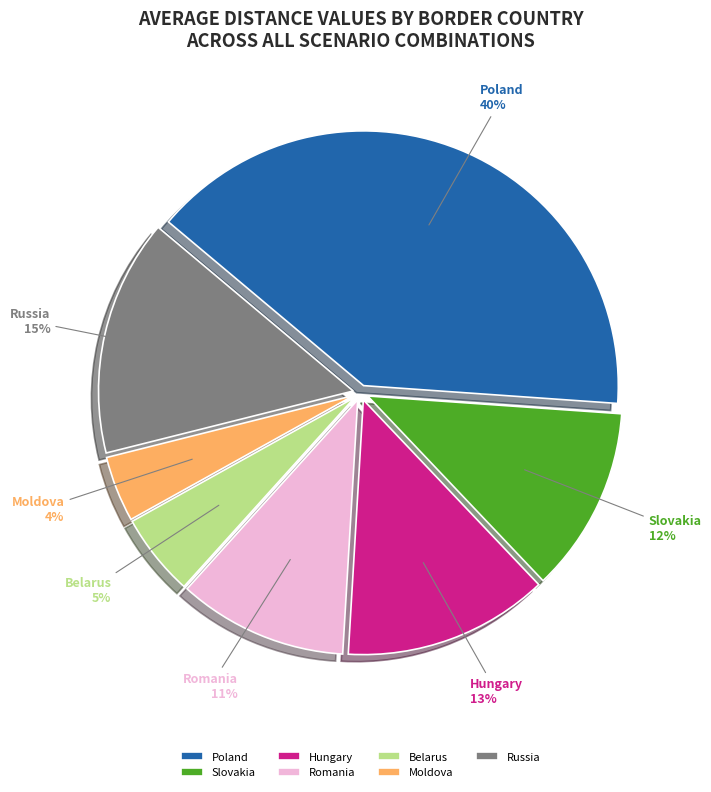

How many segments does this pie chart have?

7